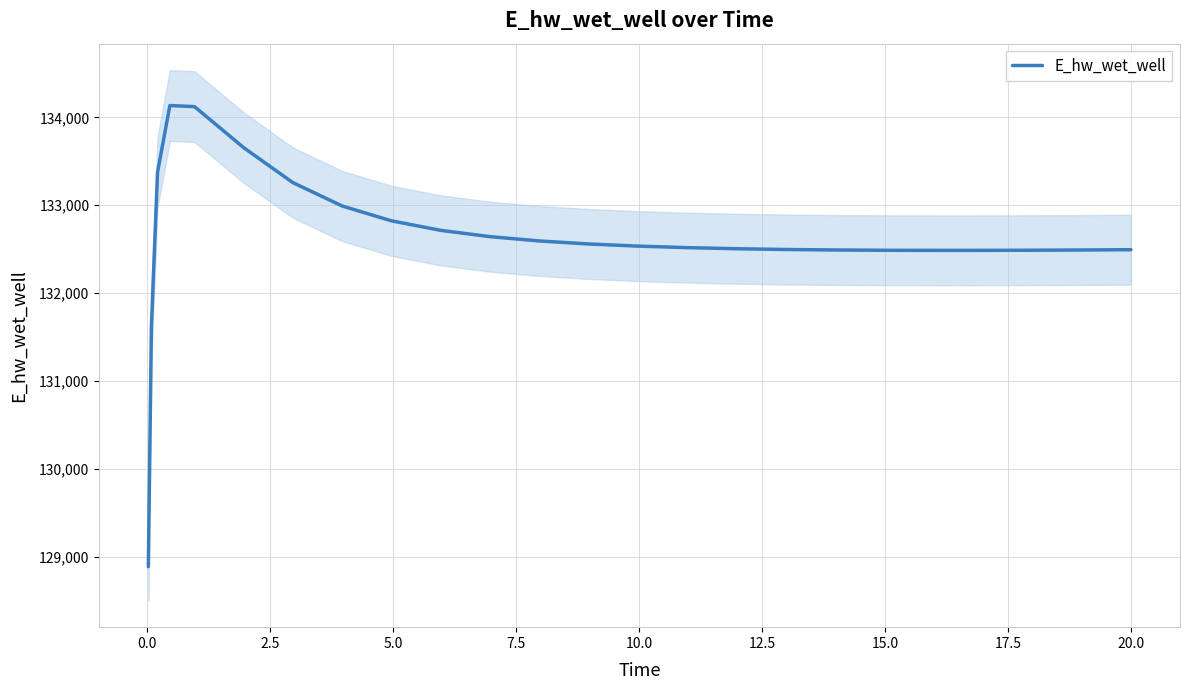

Does the chart have visible grid lines?

Yes